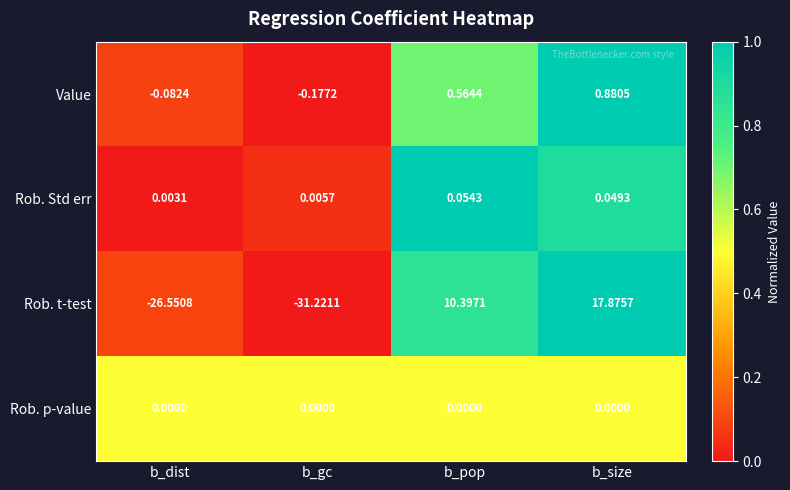

How many negative values does the Value series have?

2